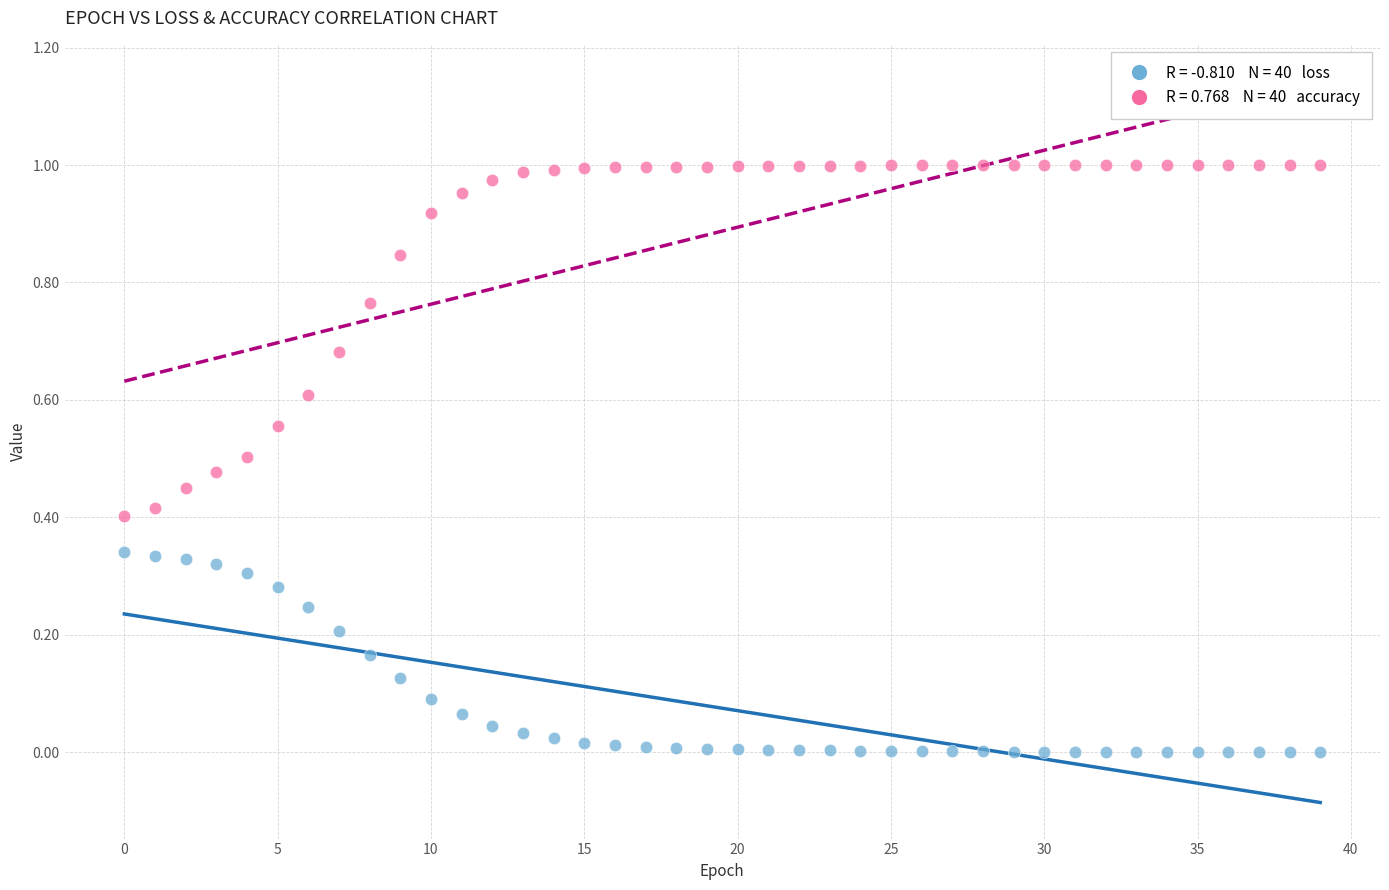

Count the number of points in this scatter plot.

80